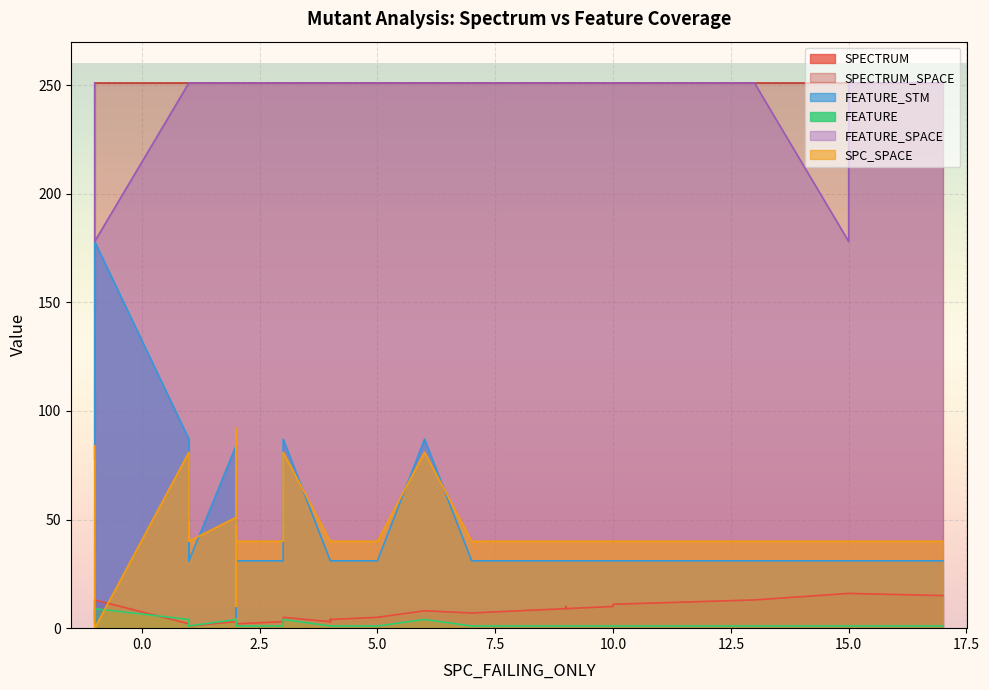

What is the value of the FEATURE_SPACE point at the 23rd from the left?

251